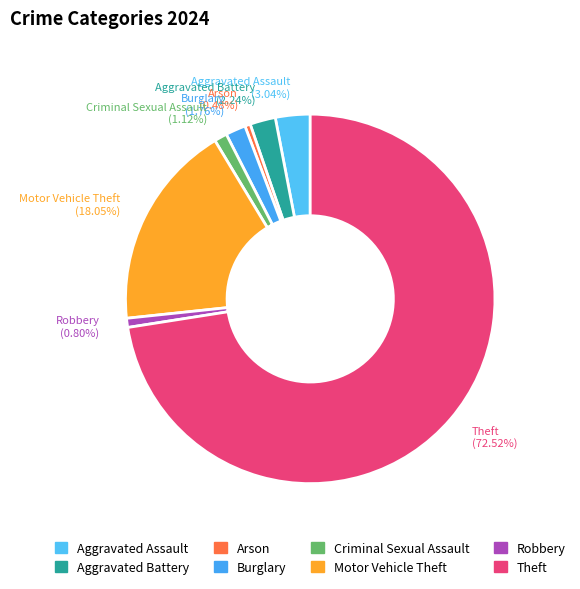

What is the largest slice in the pie chart?

Theft